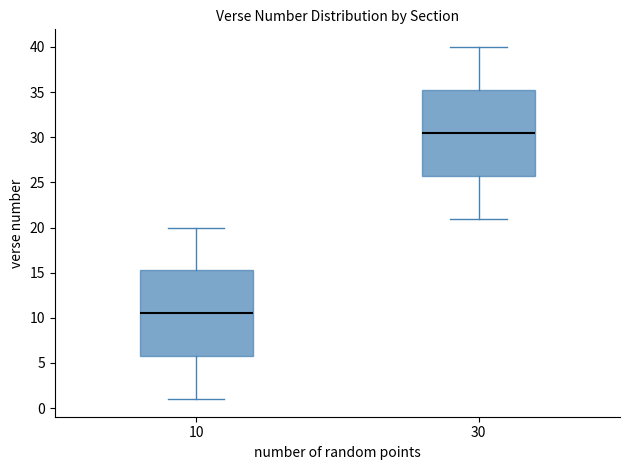

Where does the median line of the box at x = 30 sit on the y-axis? The values are not printed on the chart, so give them approximately, as read against the axis.

30.5